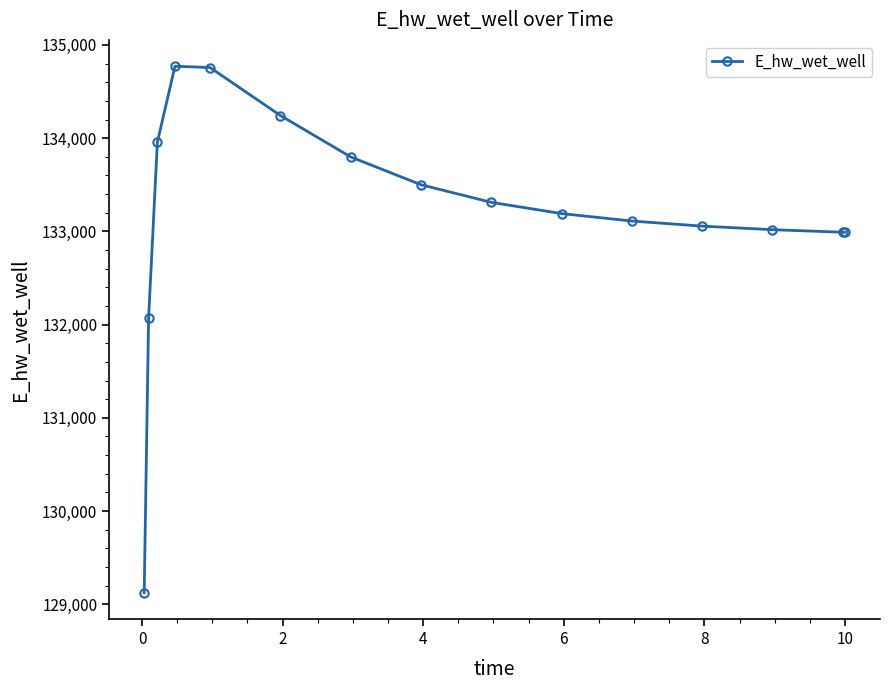

What is the greatest value displayed?

134771.7